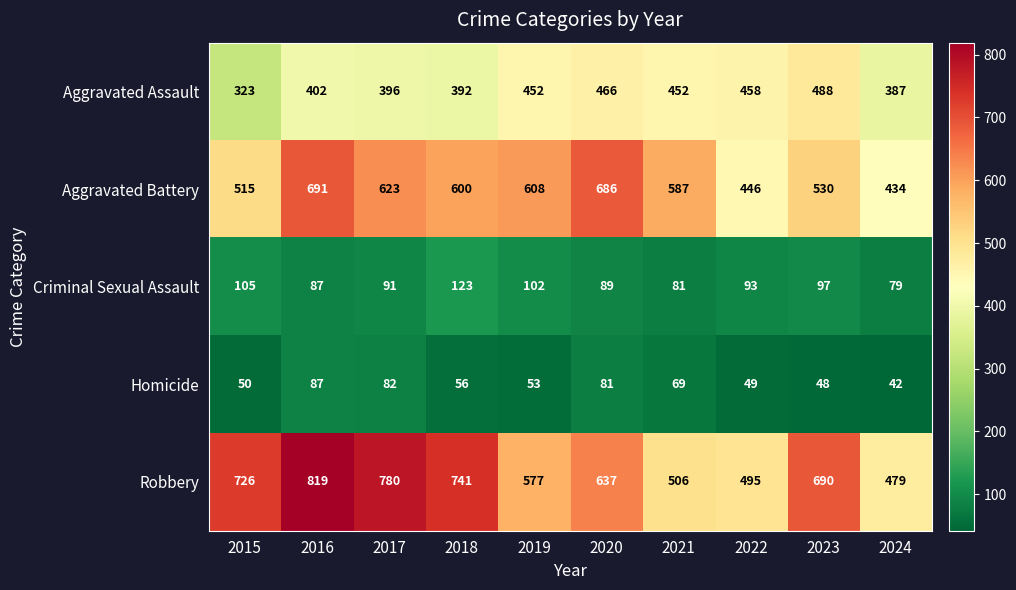

Is it true that Homicide equals 41 at 2021?

False